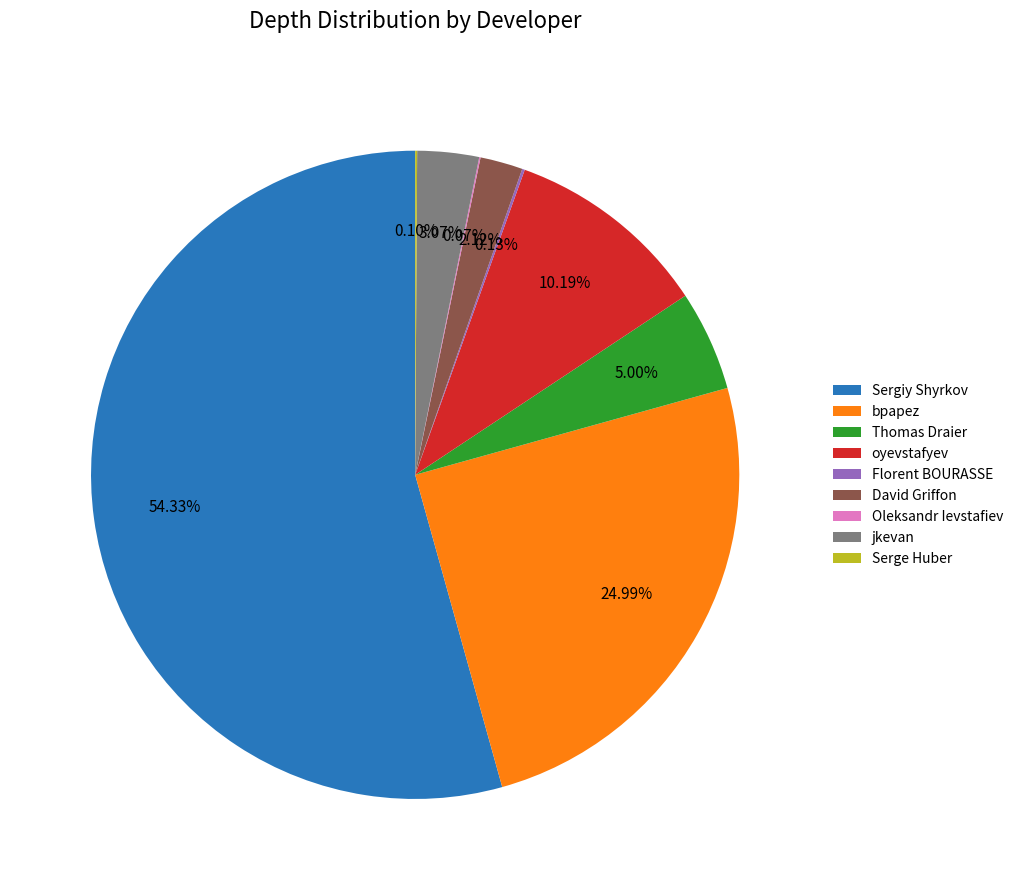

Do jkevan and Thomas Draier together represent more than half of the pie?

No